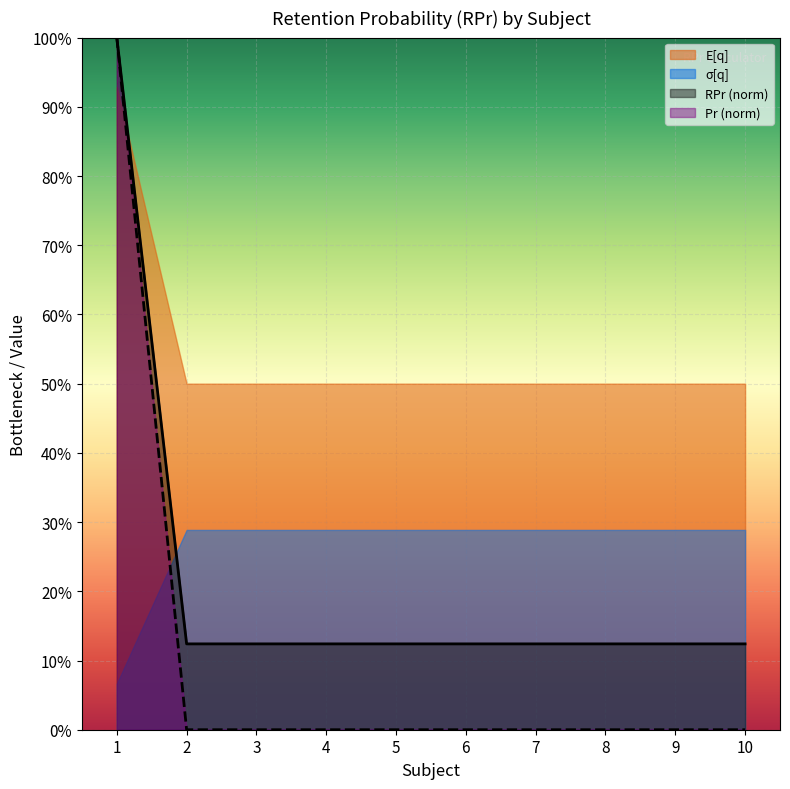

True or false: sigma_q has a value of -0.5 at 4.

False